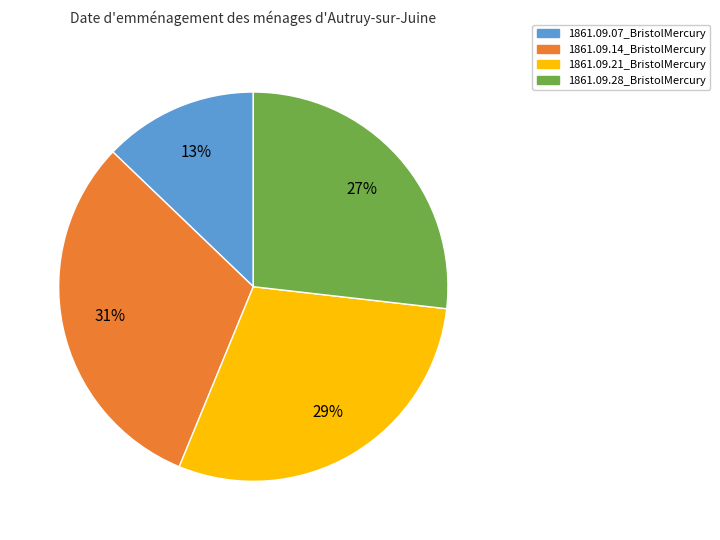

To the nearest percent, what percentage of the pie is 1861.09.21_BristolMercury?

29%